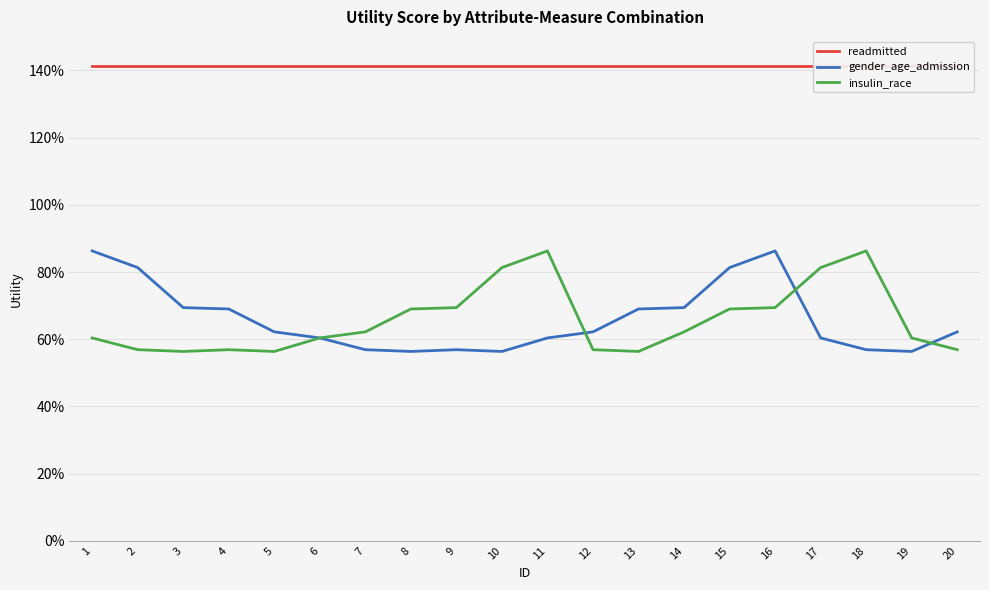

What is the lowest value of the gender_age_admission series?

0.6